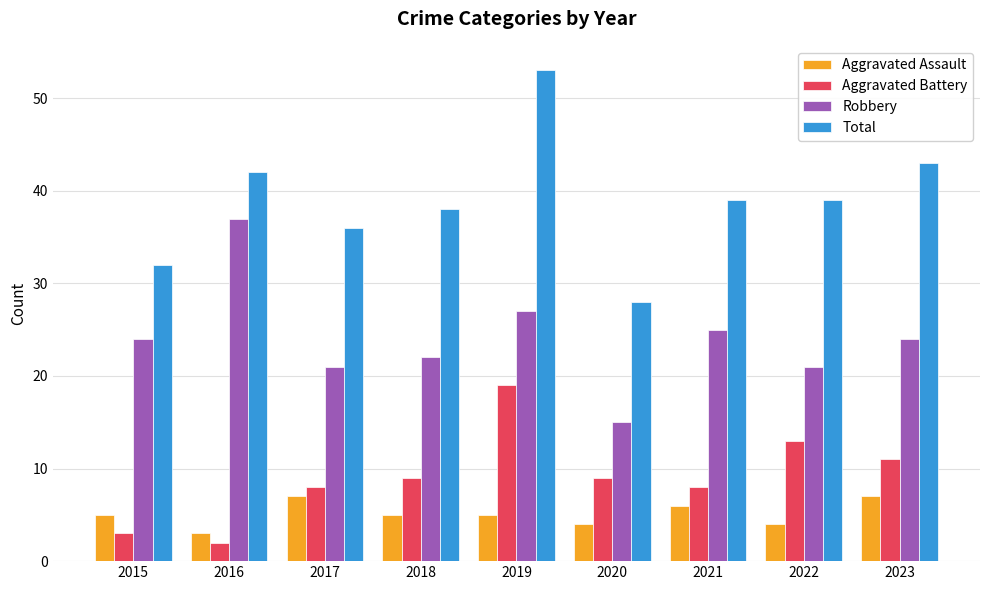

At which category is the sum across all series the highest?

2019